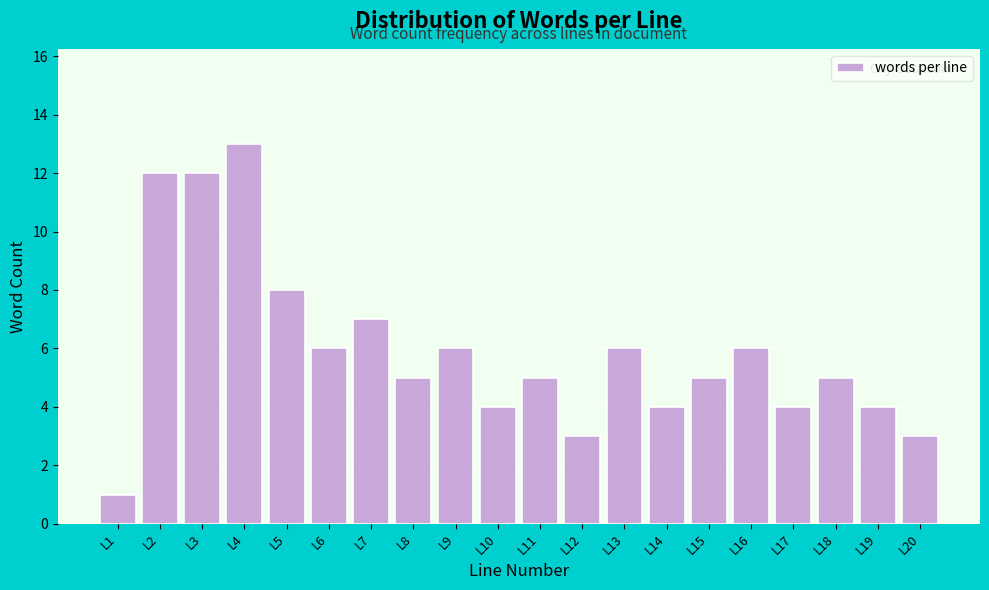

Reading right to left, what are all the values shown in this chart?

L20=3	L19=4	L18=5	L17=4	L16=6	L15=5	L14=4	L13=6	L12=3	L11=5	L10=4	L9=6	L8=5	L7=7	L6=6	L5=8	L4=13	L3=12	L2=12	L1=1